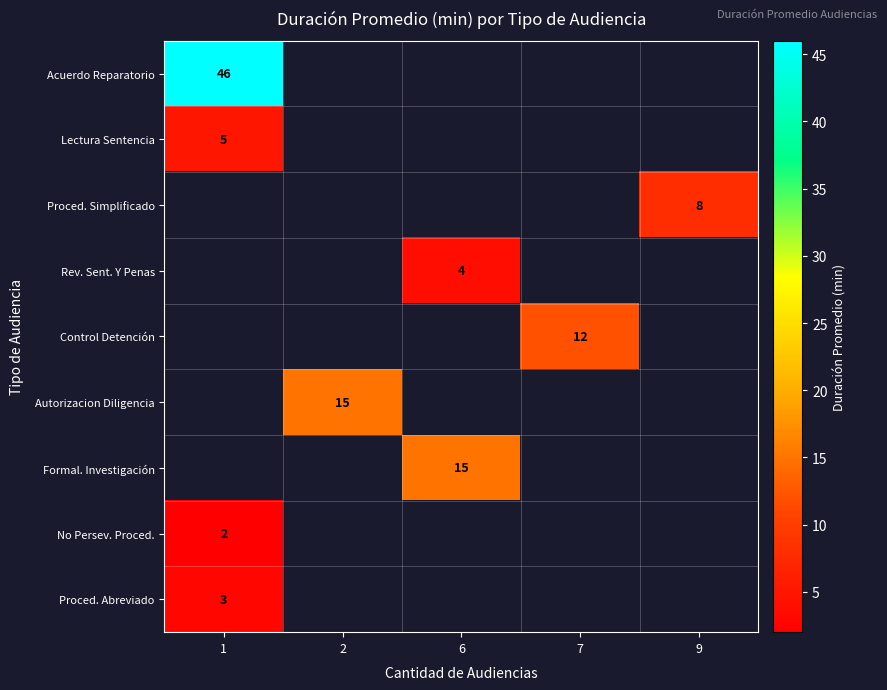

True or false: Formal. Investigación has a value of 15 at 6.

True